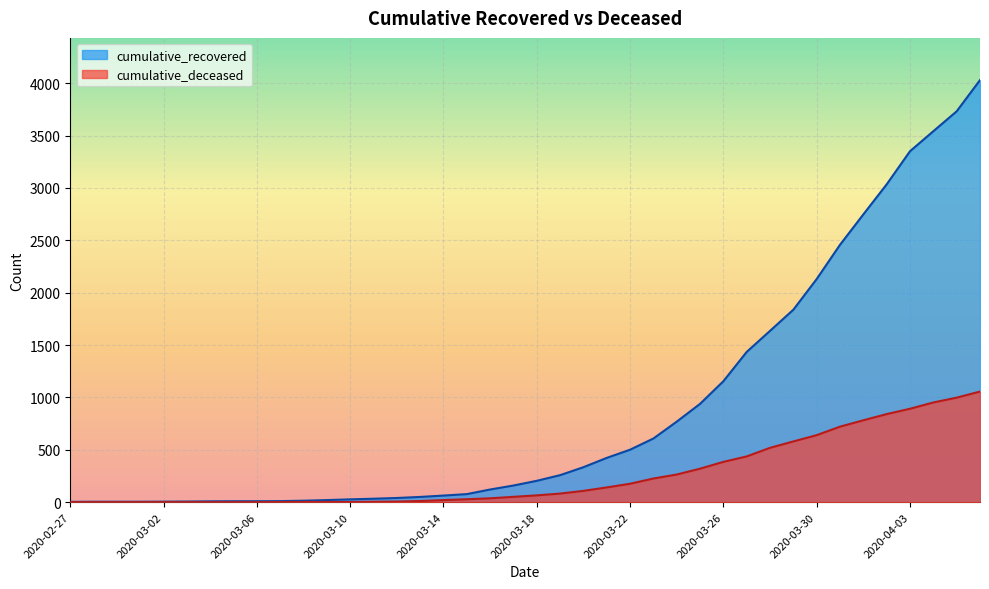

Reading left to right, extract all data points from this chart.

cumulative_recovered: 2020-02-27=3	2020-02-28=4	2020-02-29=4	2020-03-01=4	2020-03-02=5	2020-03-03=6	2020-03-04=8	2020-03-05=9	2020-03-06=9	2020-03-07=10	2020-03-08=14	2020-03-09=20	2020-03-10=27	2020-03-11=33	2020-03-12=40	2020-03-13=50	2020-03-14=63	2020-03-15=77	2020-03-16=121	2020-03-17=159	2020-03-18=204	2020-03-19=258	2020-03-20=334	2020-03-21=423	2020-03-22=501	2020-03-23=608	2020-03-24=769	2020-03-25=939	2020-03-26=1155	2020-03-27=1435	2020-03-28=1636	2020-03-29=1838	2020-03-30=2131	2020-03-31=2458	2020-04-01=2748	2020-04-02=3035	2020-04-03=3351	2020-04-04=3542	2020-04-05=3732	2020-04-06=4030
cumulative_deceased: 2020-02-27=0	2020-02-28=0	2020-02-29=0	2020-03-01=0	2020-03-02=0	2020-03-03=0	2020-03-04=0	2020-03-05=0	2020-03-06=0	2020-03-07=1	2020-03-08=2	2020-03-09=2	2020-03-10=2	2020-03-11=4	2020-03-12=6	2020-03-13=11	2020-03-14=20	2020-03-15=28	2020-03-16=37	2020-03-17=51	2020-03-18=65	2020-03-19=82	2020-03-20=108	2020-03-21=141	2020-03-22=176	2020-03-23=226	2020-03-24=264	2020-03-25=320	2020-03-26=385	2020-03-27=437	2020-03-28=519	2020-03-29=580	2020-03-30=640	2020-03-31=721	2020-04-01=782	2020-04-02=841	2020-04-03=892	2020-04-04=952	2020-04-05=998	2020-04-06=1056